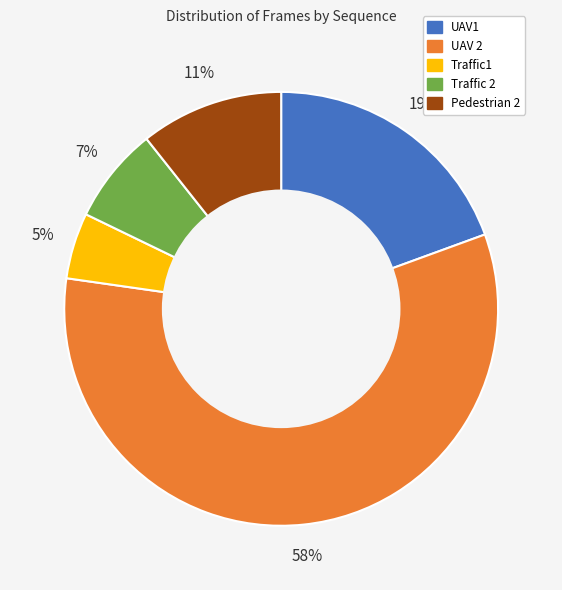

Is the sum of Traffic1 and Pedestrian 2 greater than half?

No